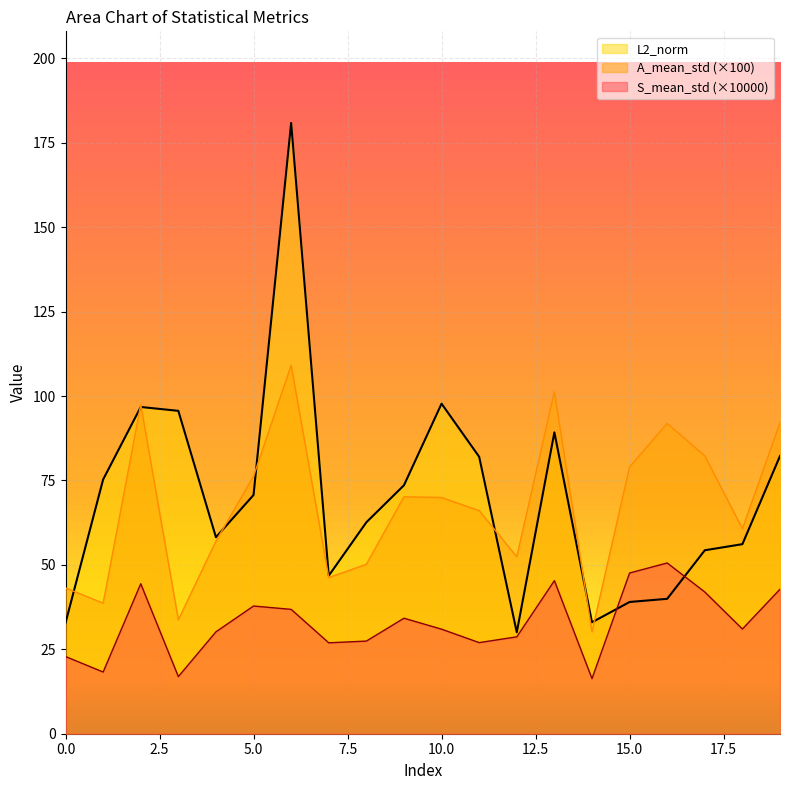

What is the maximum value for L2_norm?

180.9